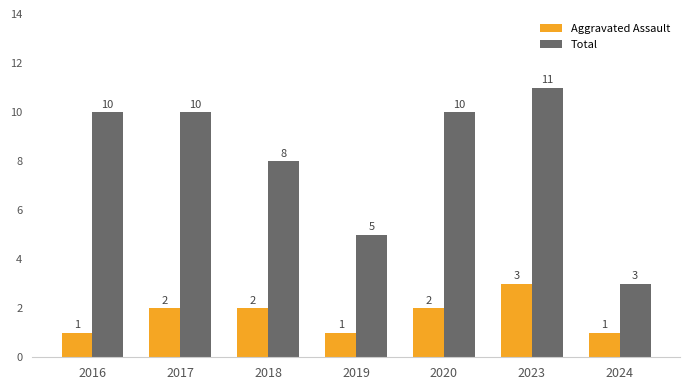

What is the maximum value for Total?

11